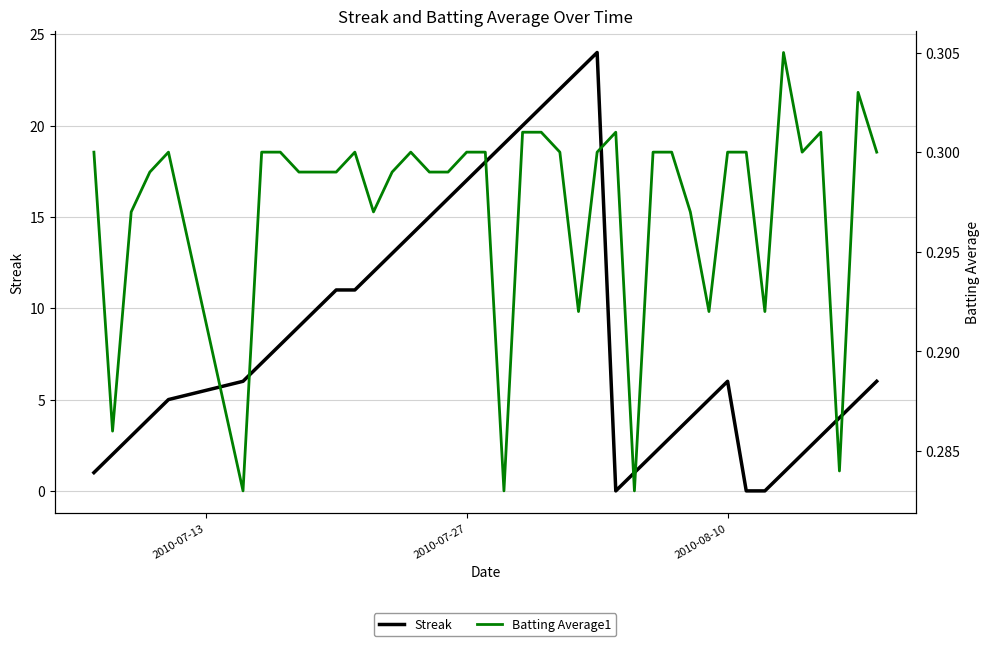

How many Batting Average1 values are between 0 and 1?

40